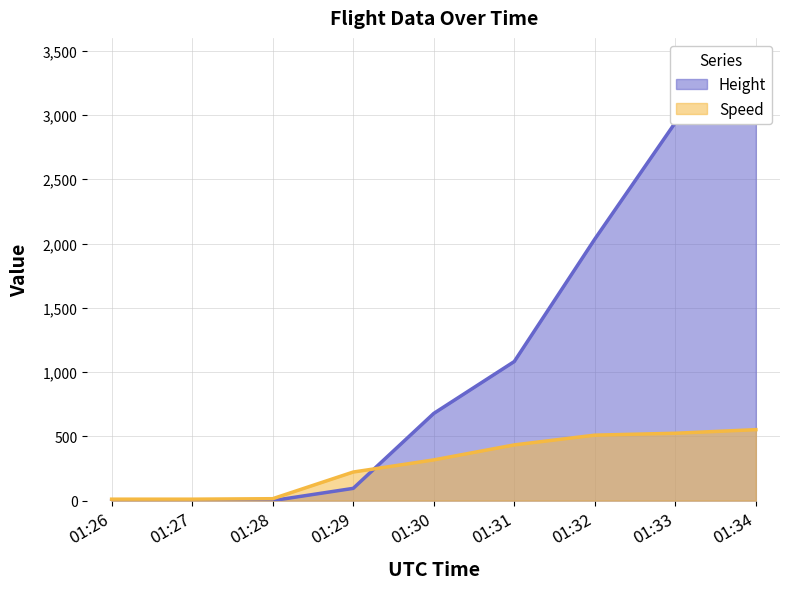

Reading left to right, list all the values displayed in this chart.

Height: 0.0	0.0	0.0	95.2	678.2	1082.0	2034.5	2941.3	3284.2
Speed: 11.1	11.1	14.8	222.2	316.7	433.4	509.3	524.1	551.9